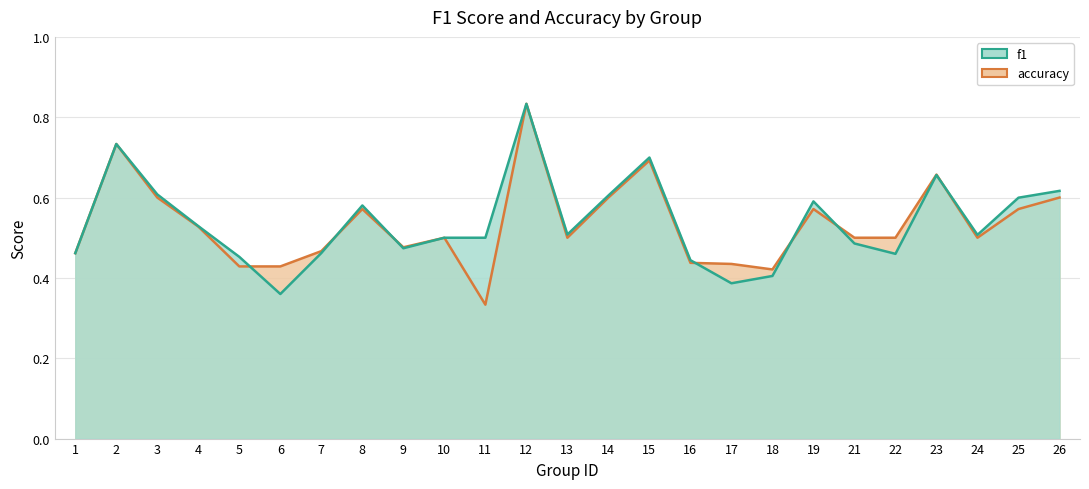

The f1 series shows 0.7 at 2. True or false?

True